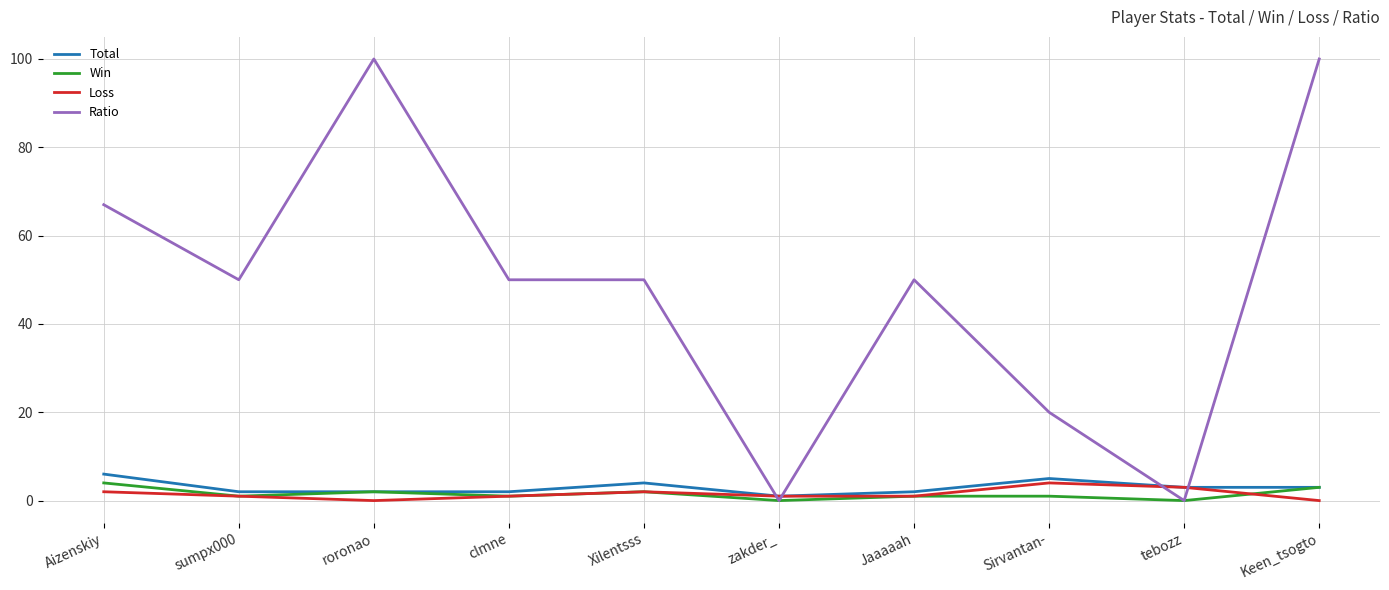

Does the chart display data point markers on the line(s)?

No